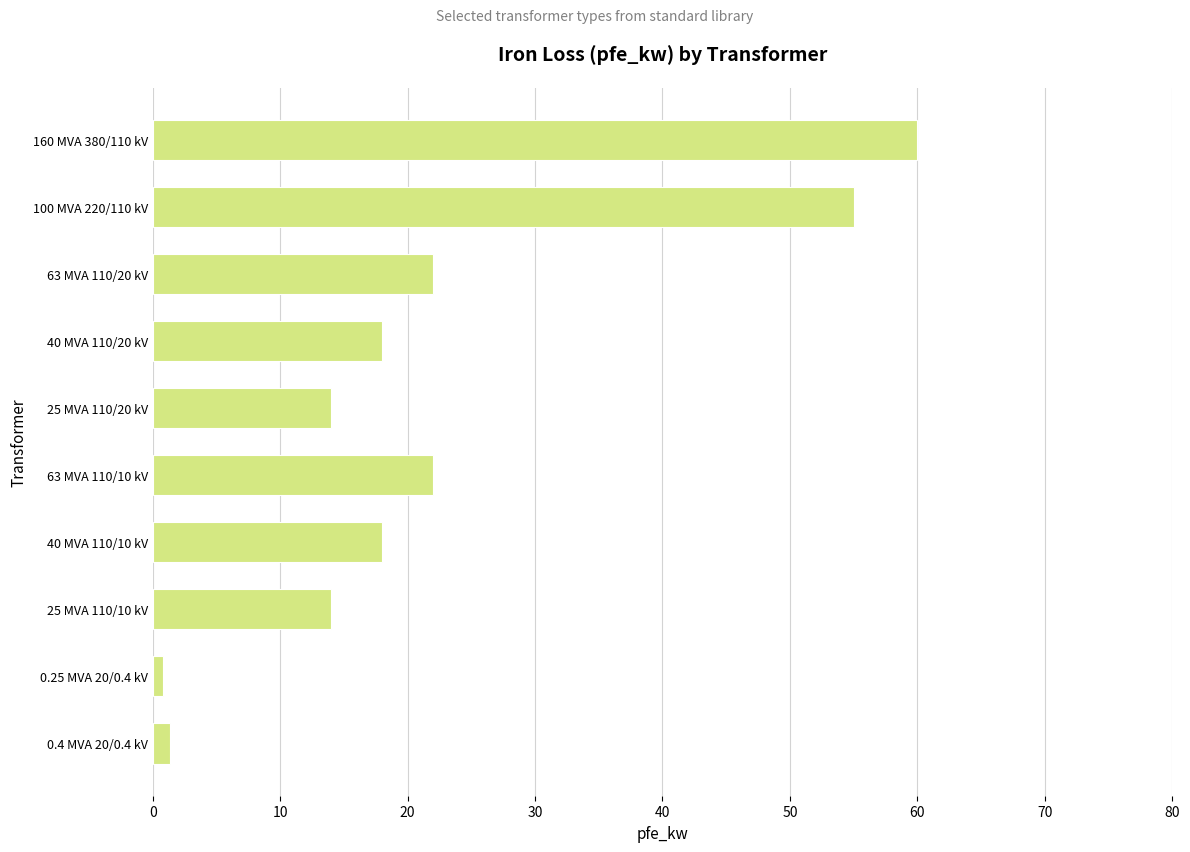

Reading top to bottom, what are all the values shown in this chart?

60.0	55.0	22.0	18.0	14.0	22.0	18.0	14.0	0.8	1.4